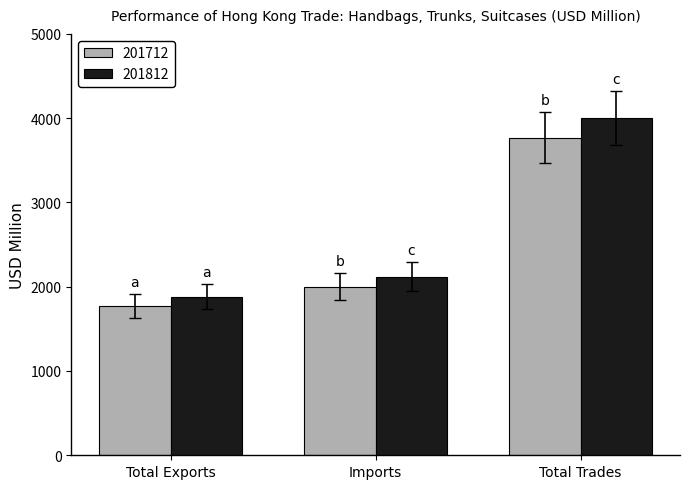

Reading left to right, extract all data points from this chart.

201712: 1768.0	2000.7	3768.7
201812: 1882.4	2118.7	4001.1